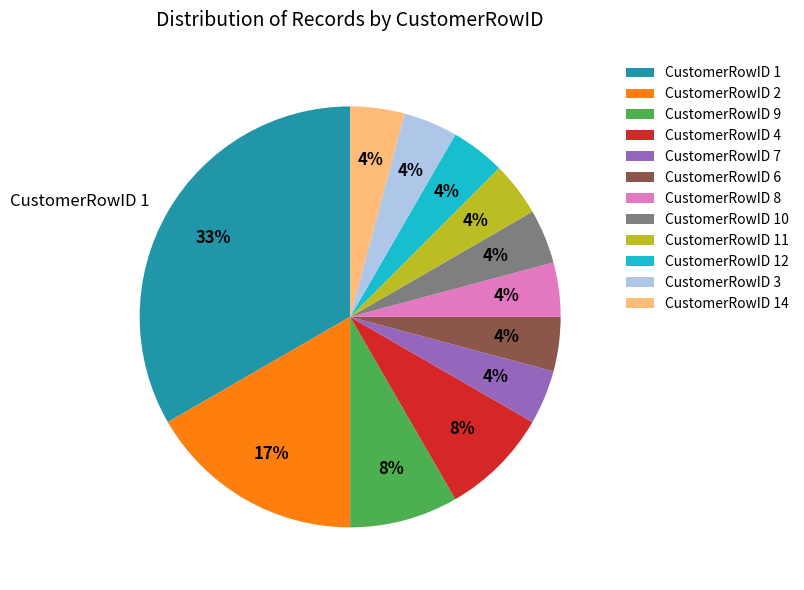

Does CustomerRowID 11 account for over 50% of the chart?

No